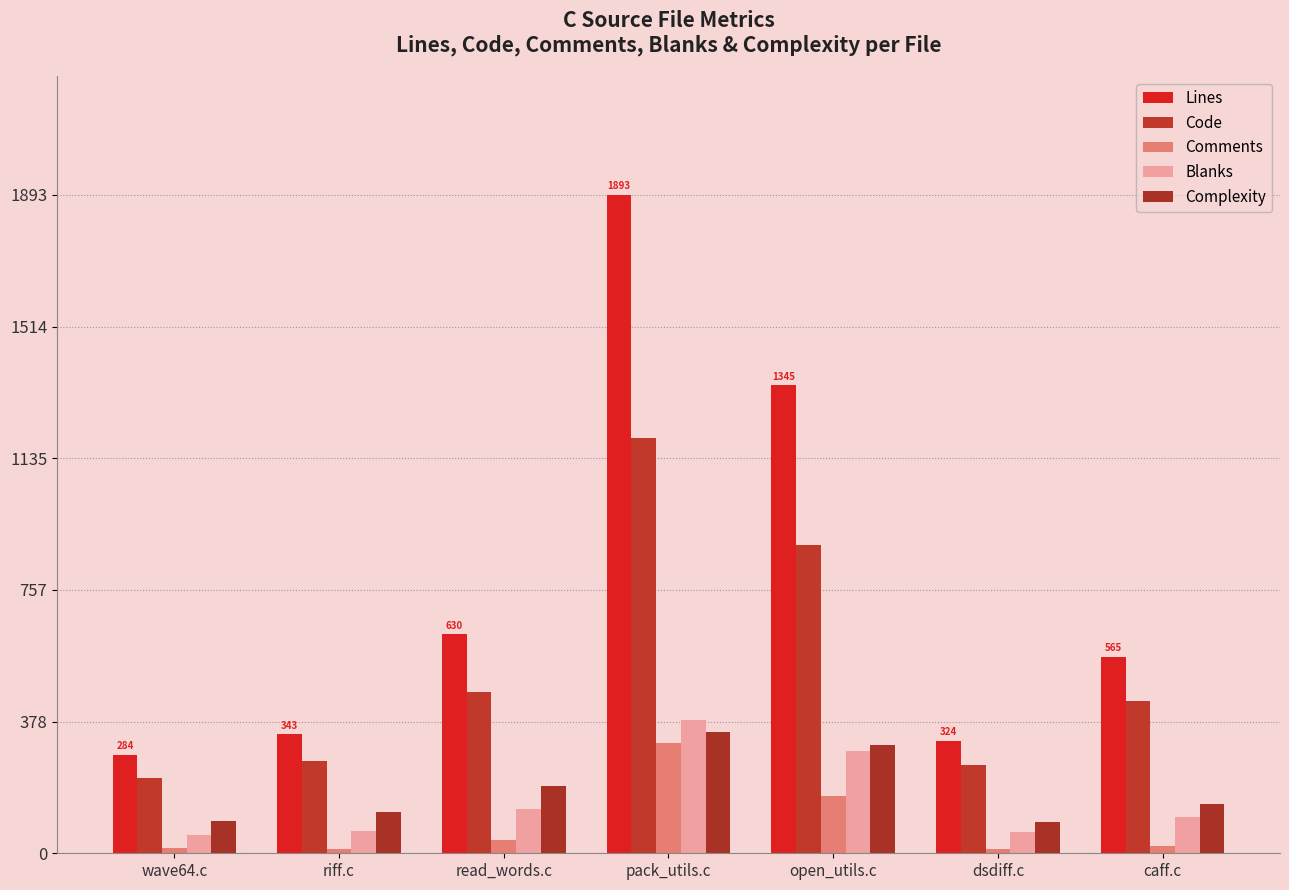

Are the bars grouped side by side (vs. stacked)?

Yes